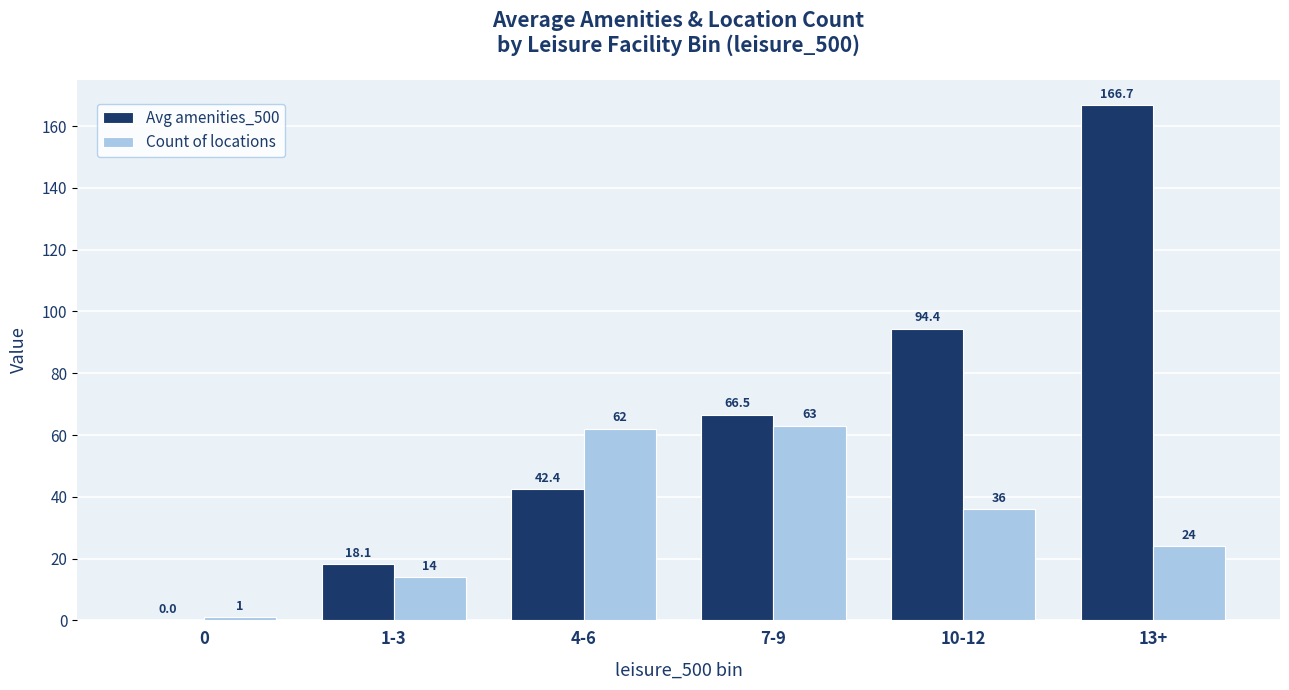

Are the bars grouped side by side (vs. stacked)?

Yes